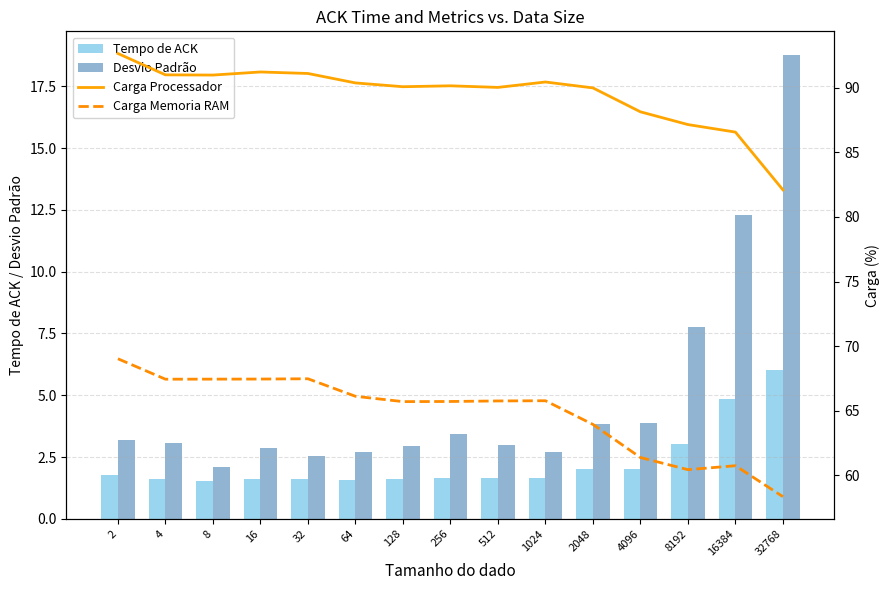

What is the difference between the maximum and minimum values in the Carga Memoria RAM series?

10.7